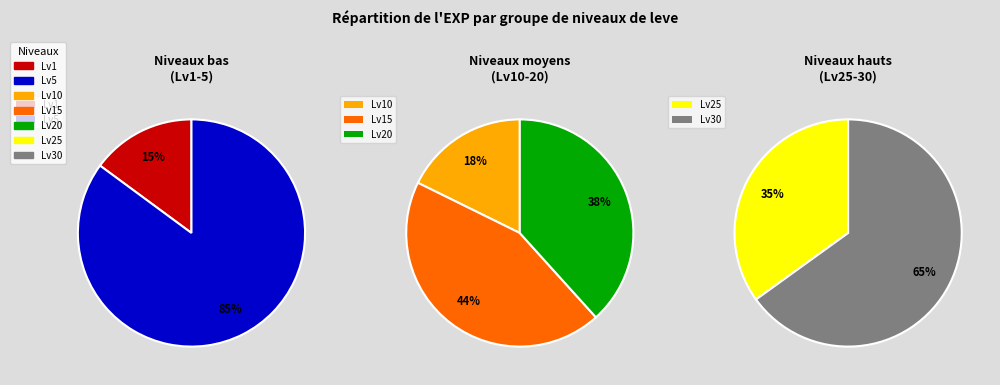

How many segments does this pie chart have?

7